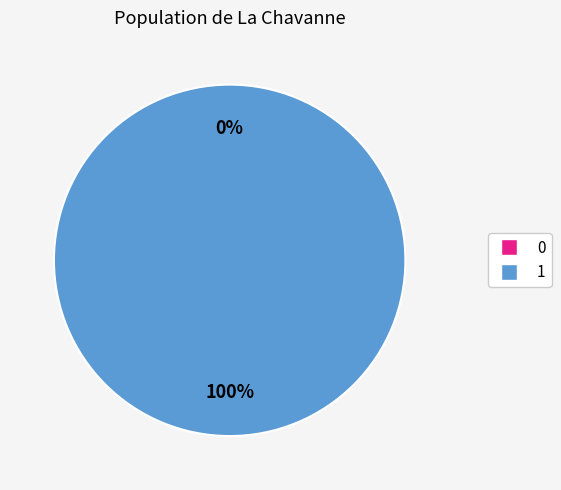

What percentage is the 1 slice, to the nearest percent?

100%